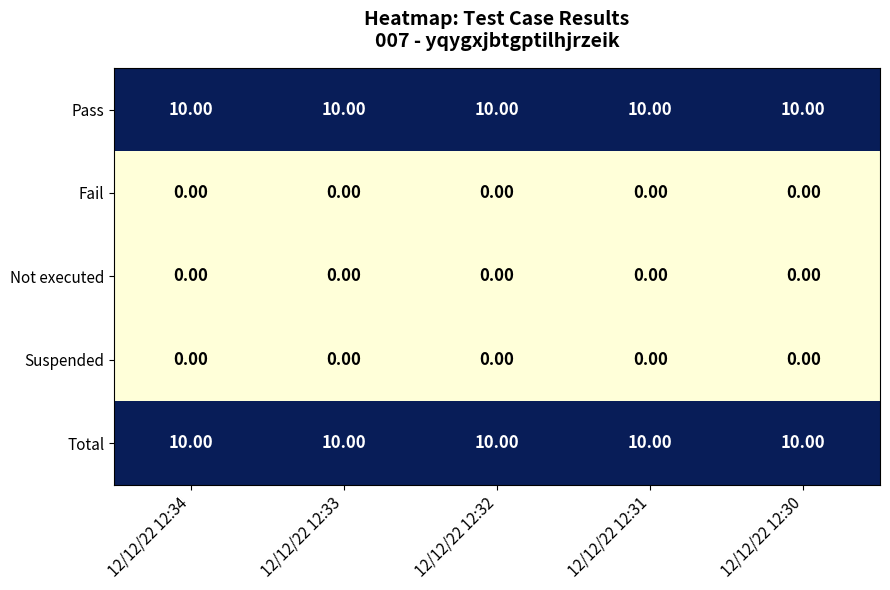

What is the spread (max minus min) of values at 12/12/22 12:30?

10